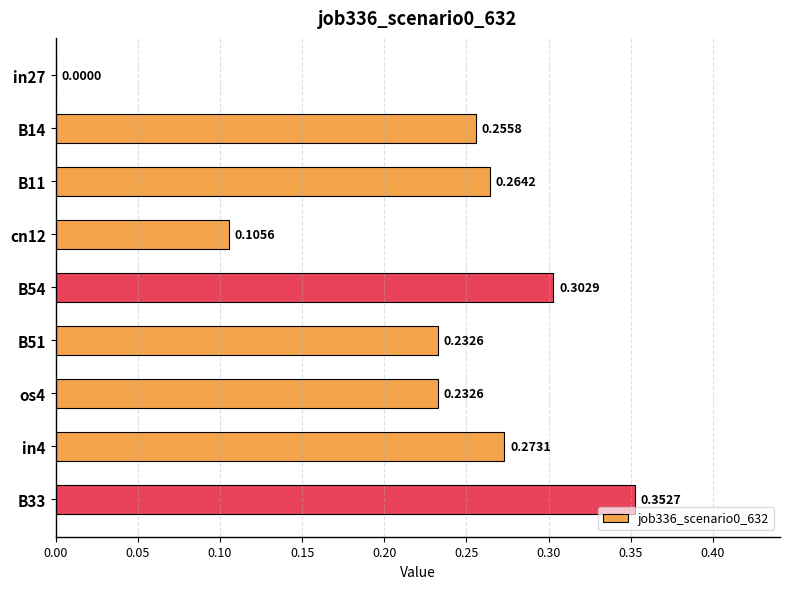

Which label corresponds to the largest value in the chart?

B33